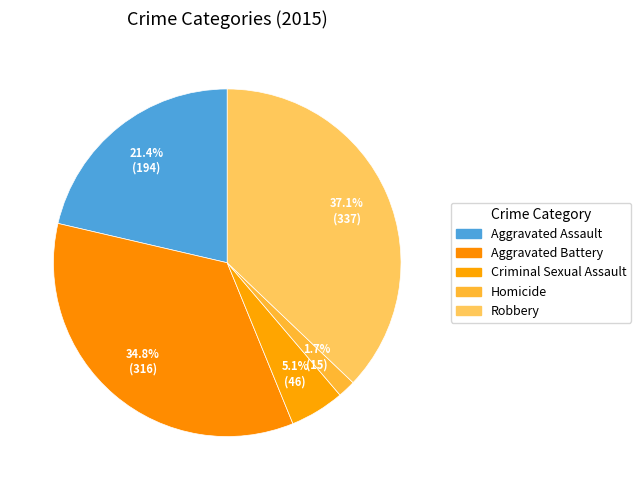

Do Criminal Sexual Assault and Robbery together represent more than half of the pie?

No